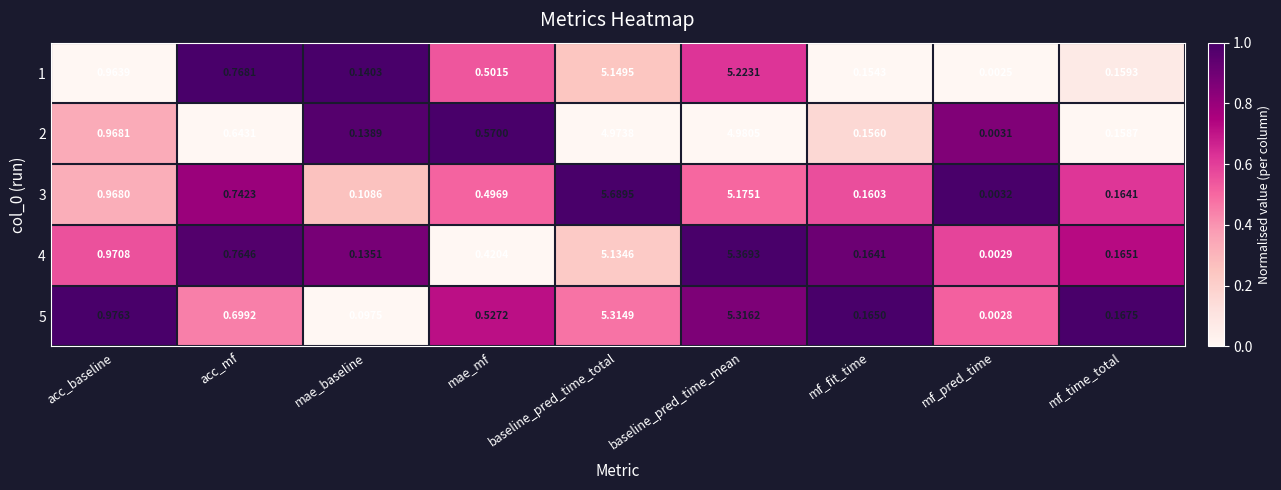

What is the total value across all series at mae_mf?

2.5